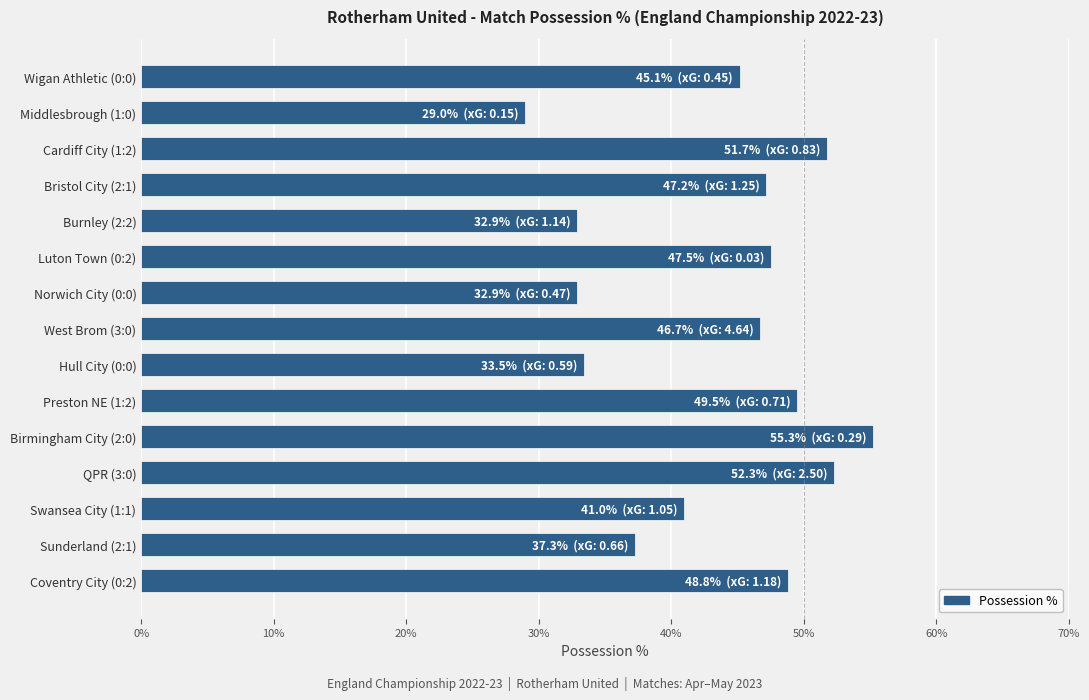

At which label is the value closest to 42?

Swansea City (1:1)